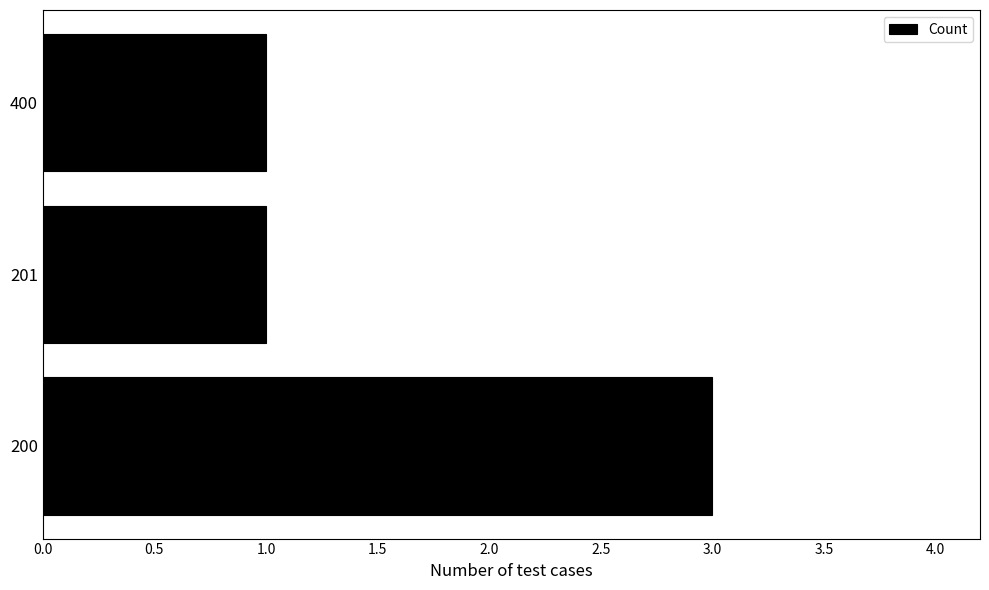

Count the values in the range 1 to 3.

3